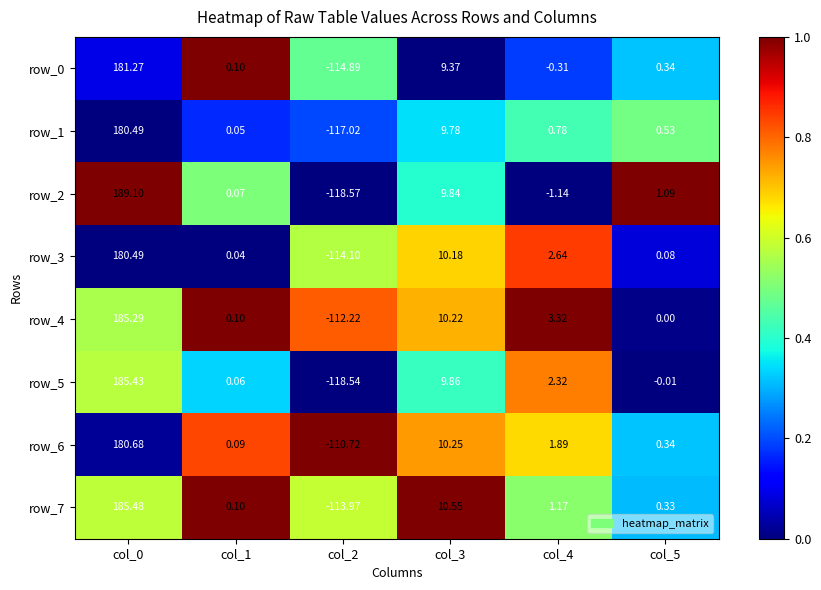

How many values in row_3 are below zero?

1